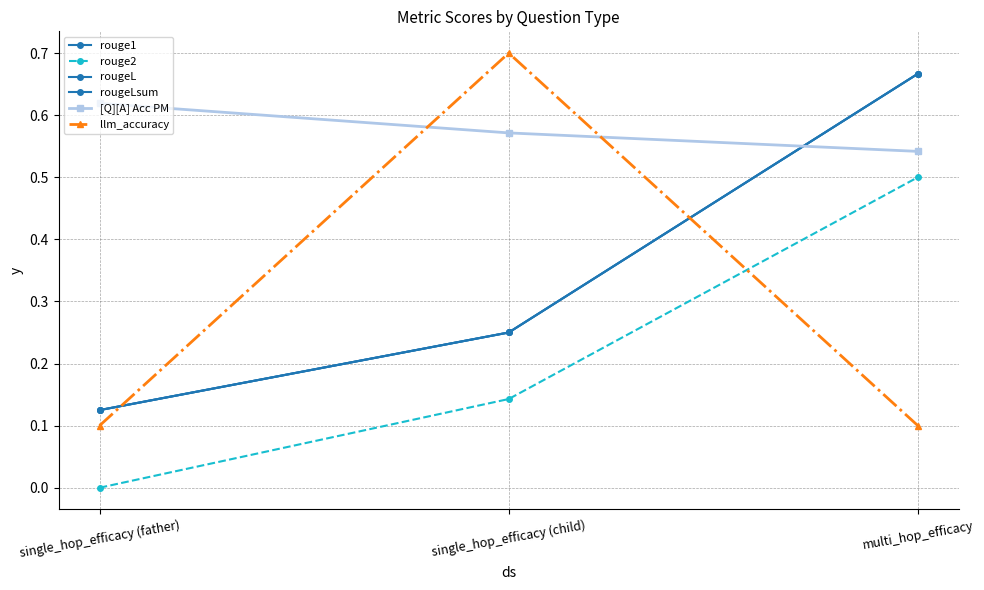

Read the rouge1 value at single_hop_efficacy (father).

0.1